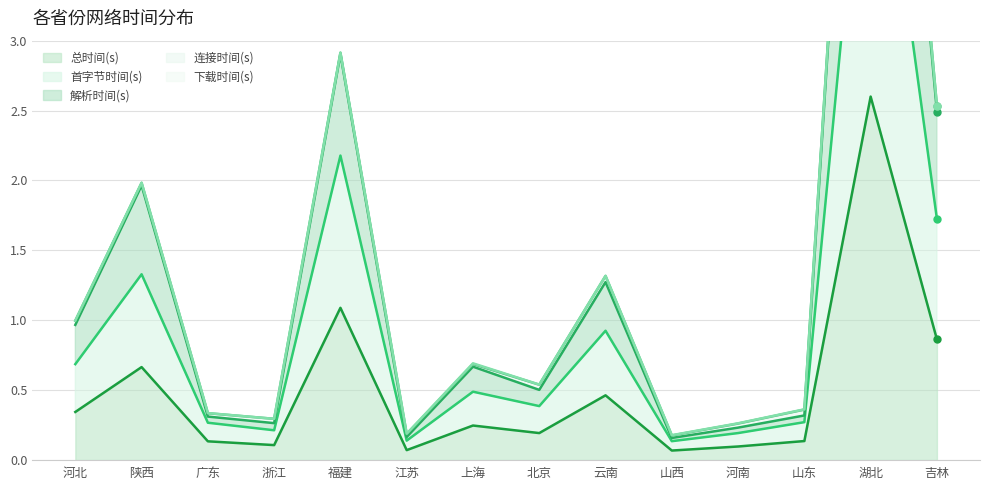

Count the number of categories in the chart.

14